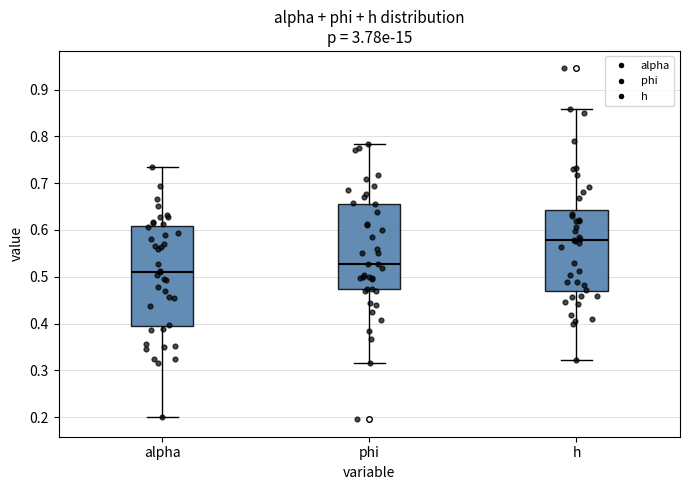

Where is the lower edge of the box for alpha on the y-axis? The values are not printed on the chart, so give them approximately, as read against the axis.

0.40